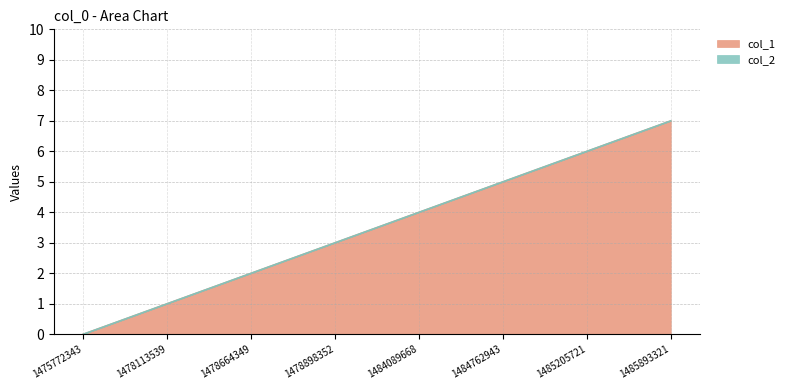

Reading right to left, list all the values displayed in this chart.

7	6	5	4	3	2	1	0